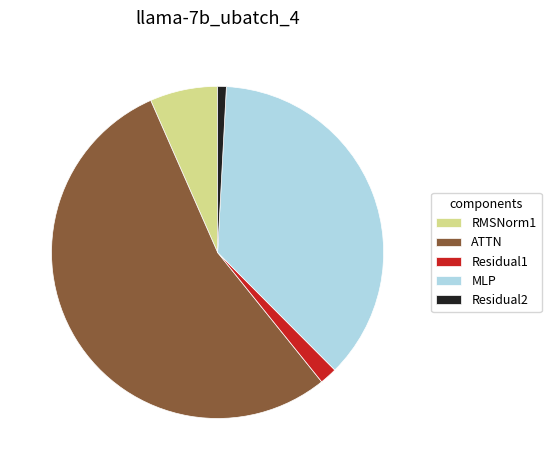

What is the majority slice?

ATTN